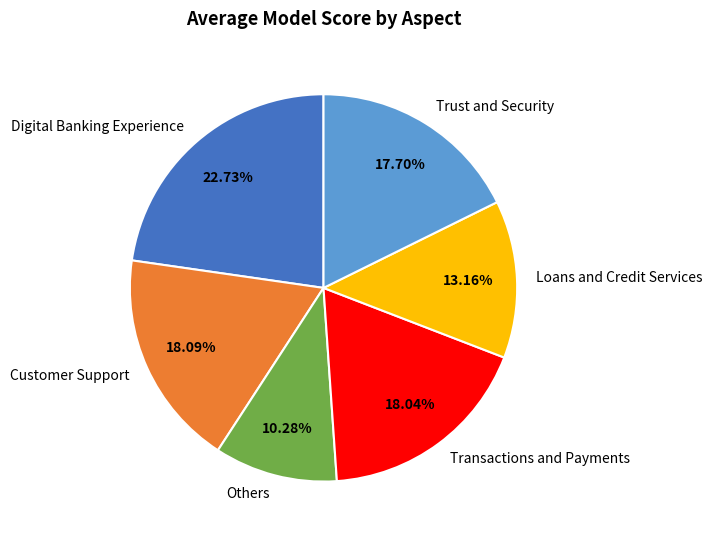

To the nearest percent, what is the average slice percentage?

17%